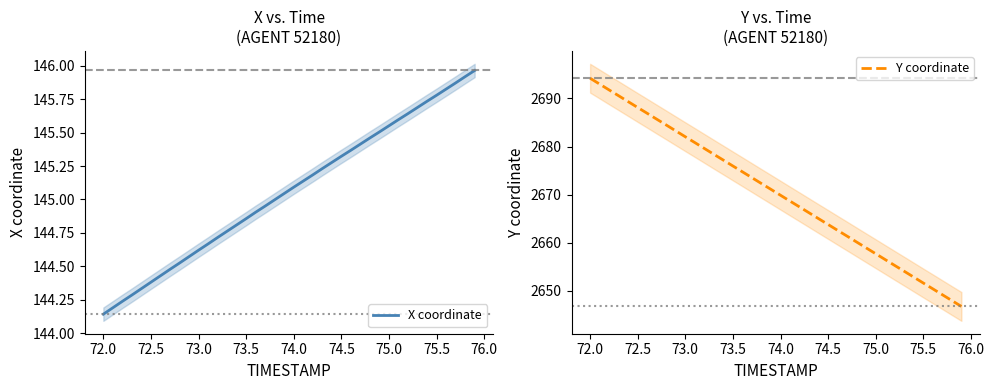

True or false: X coordinate has more than 0 interior local peaks.

False